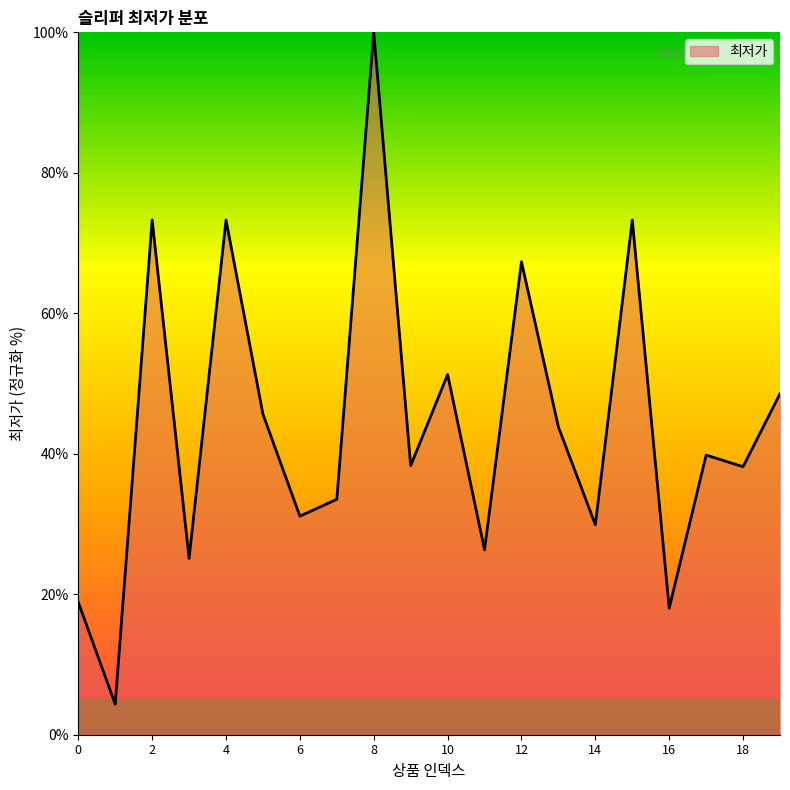

What is the difference between the maximum and minimum values?

95.7